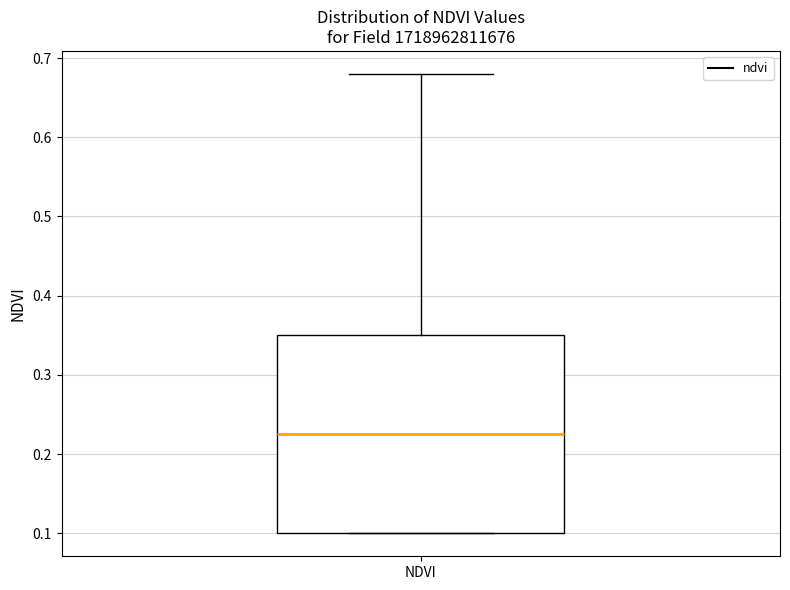

Where is the upper edge of the box for NDVI on the y-axis? The values are not printed on the chart, so give them approximately, as read against the axis.

0.35